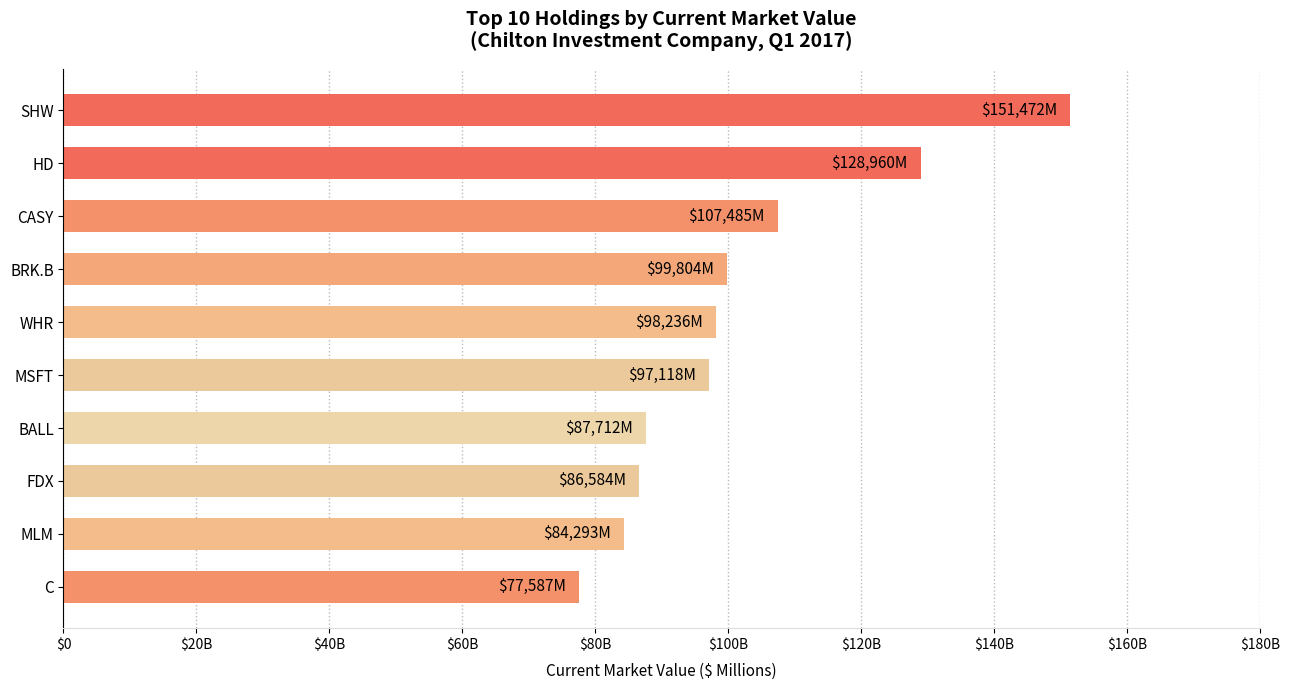

What is the maximum value shown in the chart?

151472.0